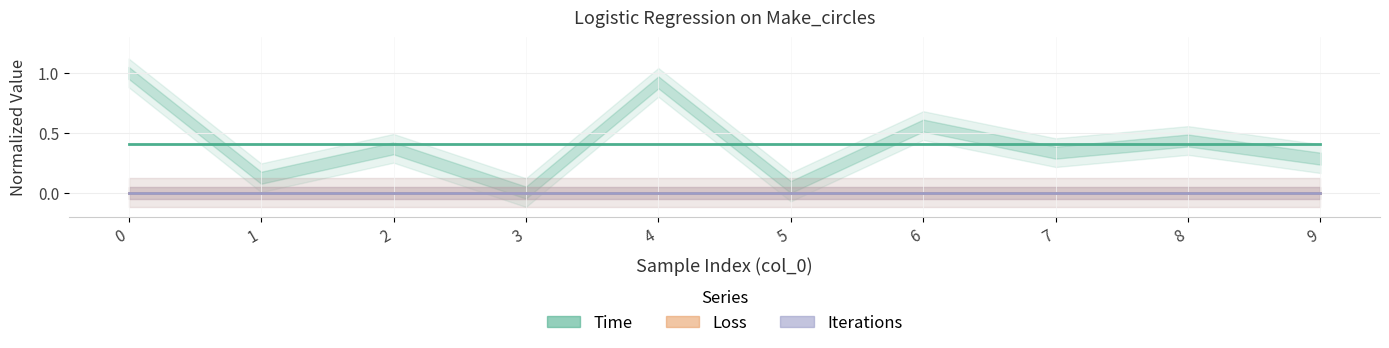

True or false: Iterations has more than 0 points higher than both neighbors.

False